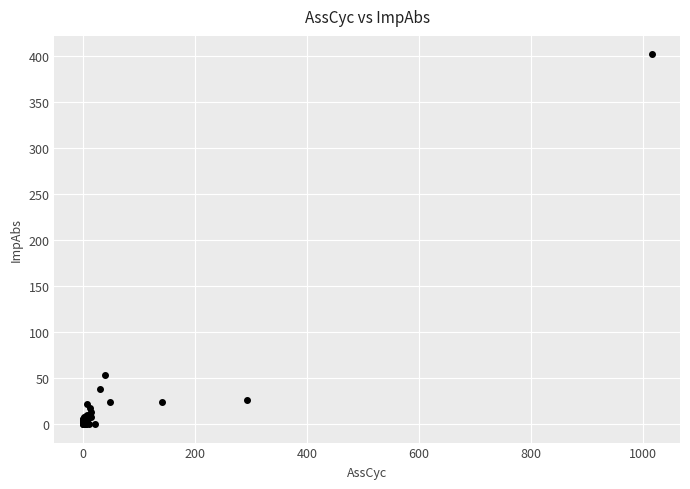

What Y value in the scatter plot is closest to 201?

53